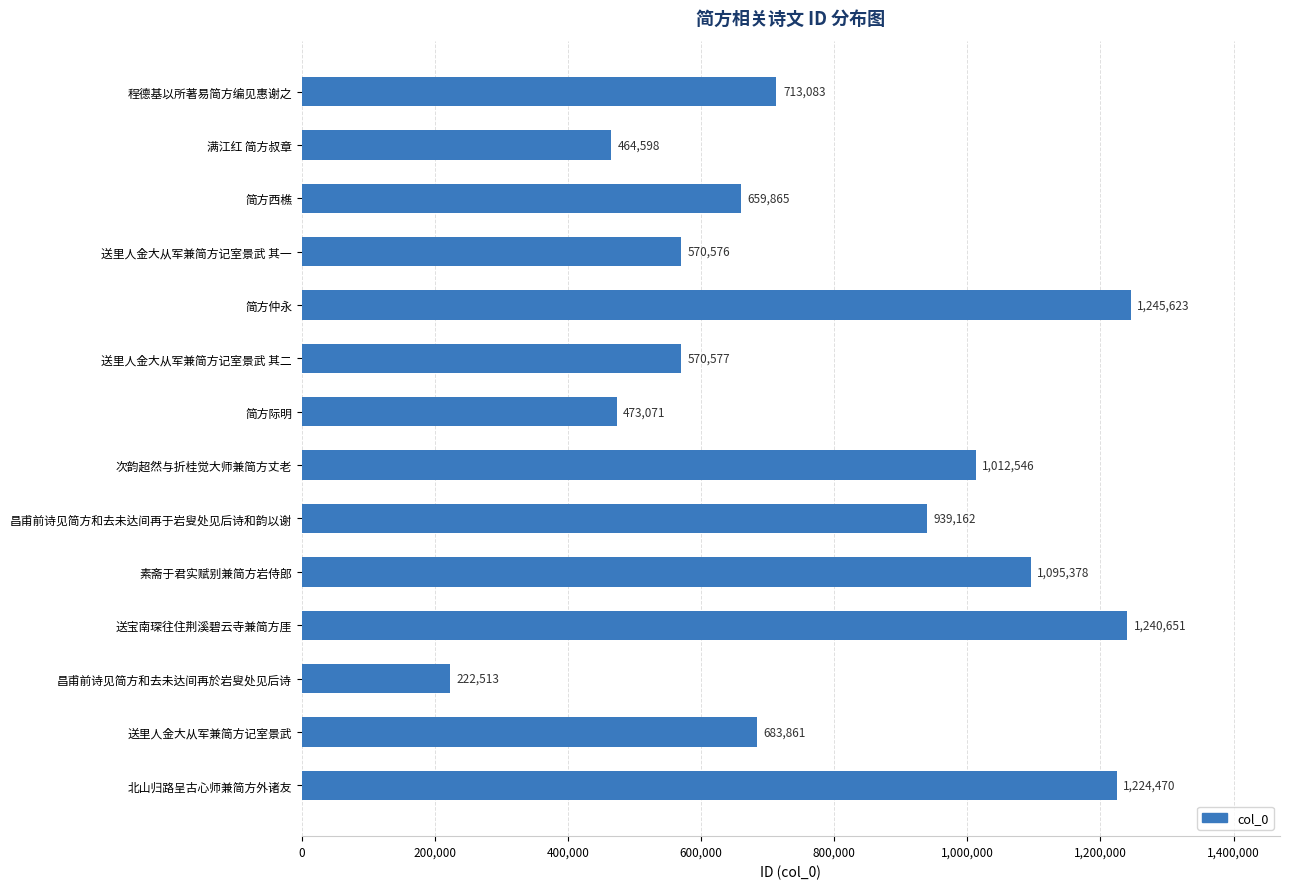

Reading top to bottom, extract all data points from this chart.

713083	464598	659865	570576	1245623	570577	473071	1012546	939162	1095378	1240651	222513	683861	1224470